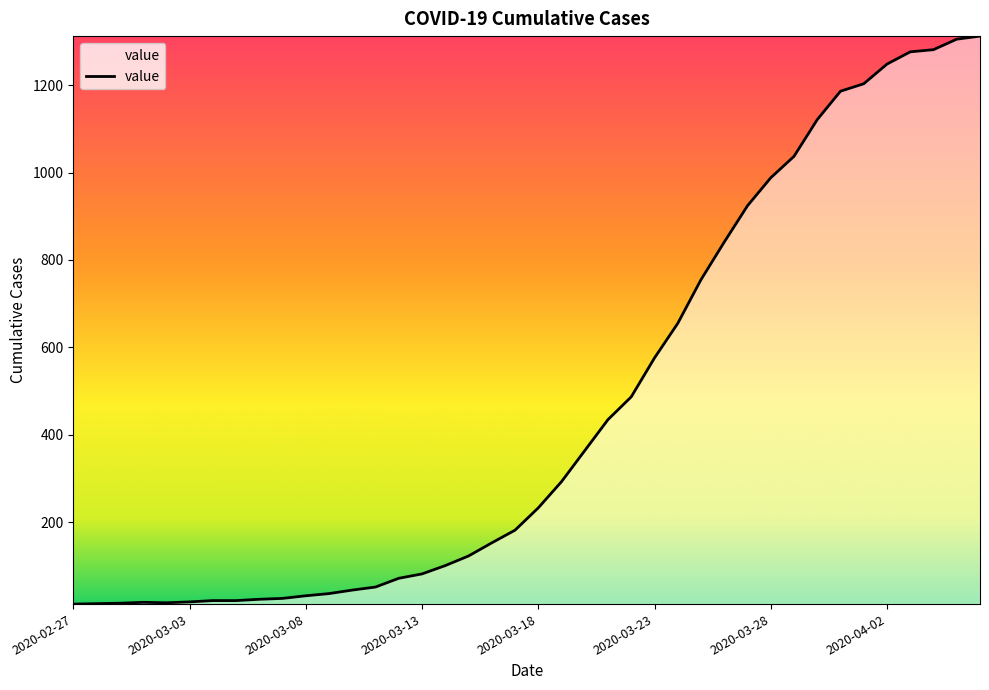

What is the maximum value shown in the chart?

1312